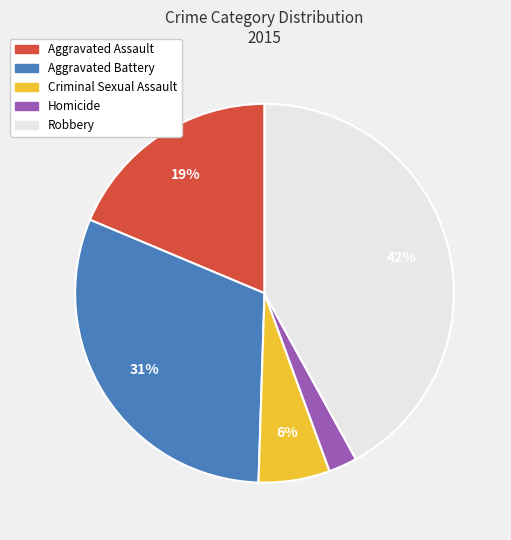

Which category has the smallest portion of the pie?

Homicide